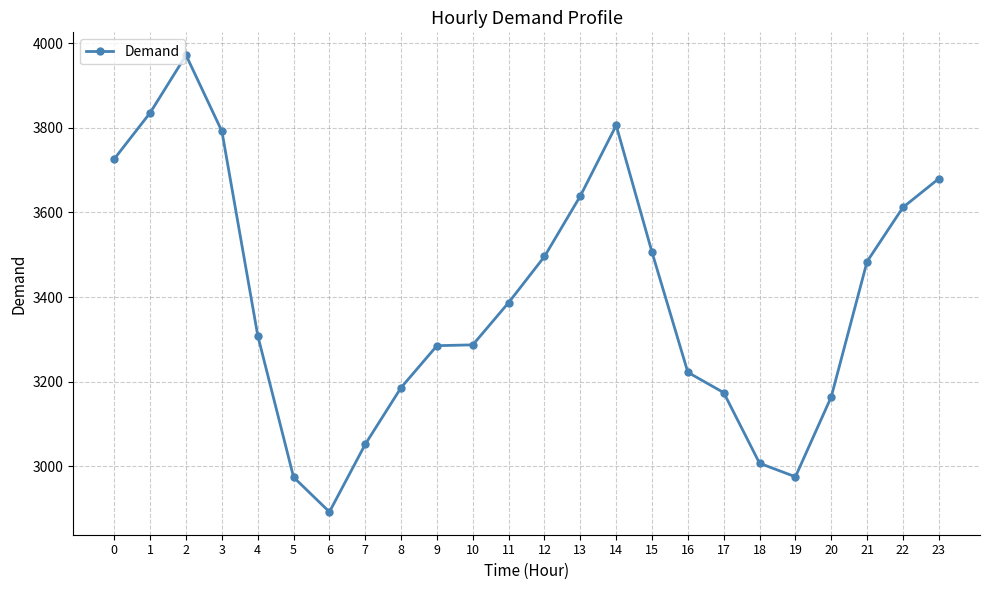

What is the sum of the values at 19 and 23?

6655